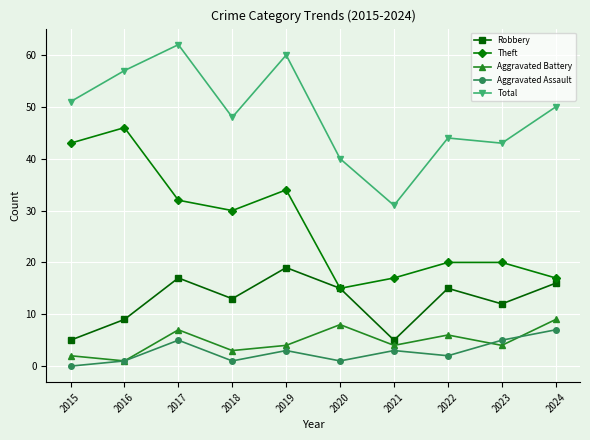

How many distinct data groups are displayed?

5